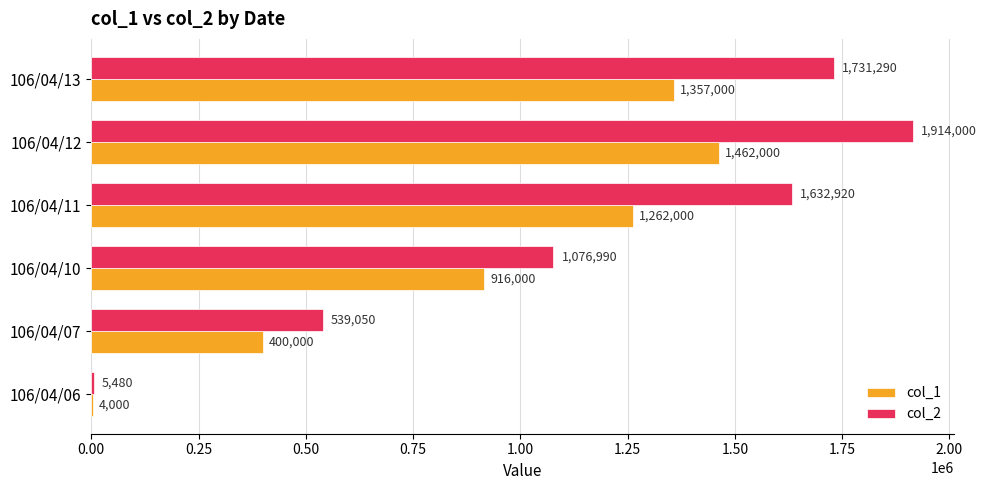

Count the number of data series in this chart.

2